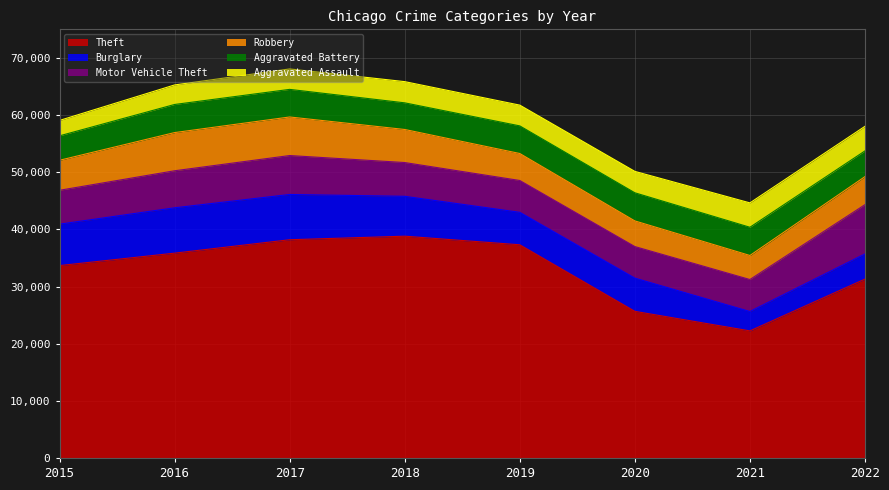

What is the sum of the Theft values at 2018 and 2017?

76991